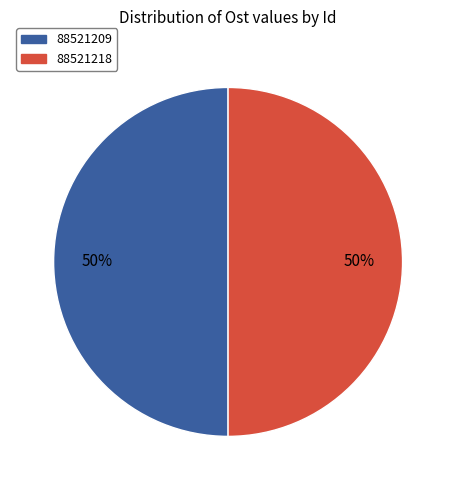

To the nearest percent, what portion does 88521218 represent?

50%